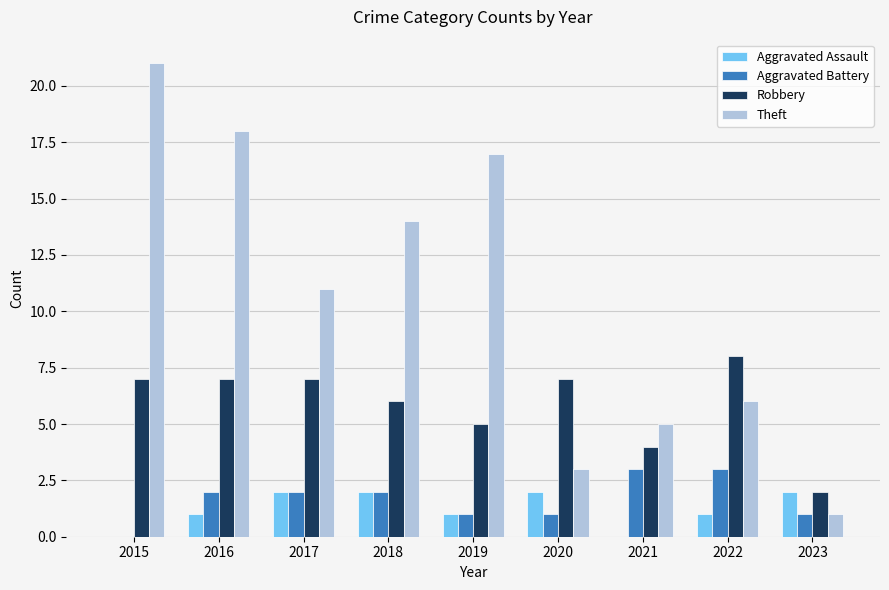

What is the maximum value for Aggravated Battery?

3